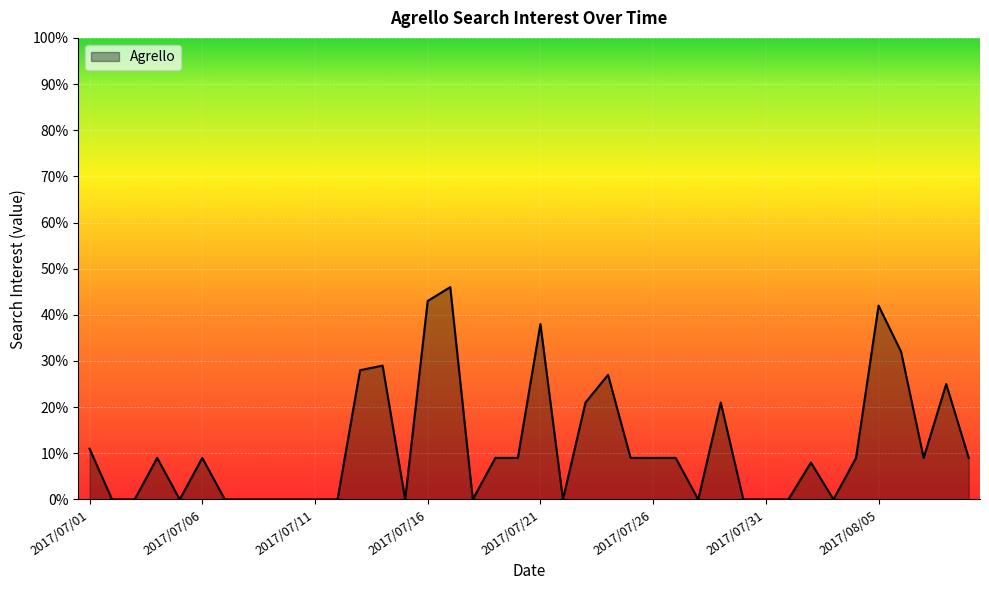

Does the chart display data point markers on the line(s)?

No